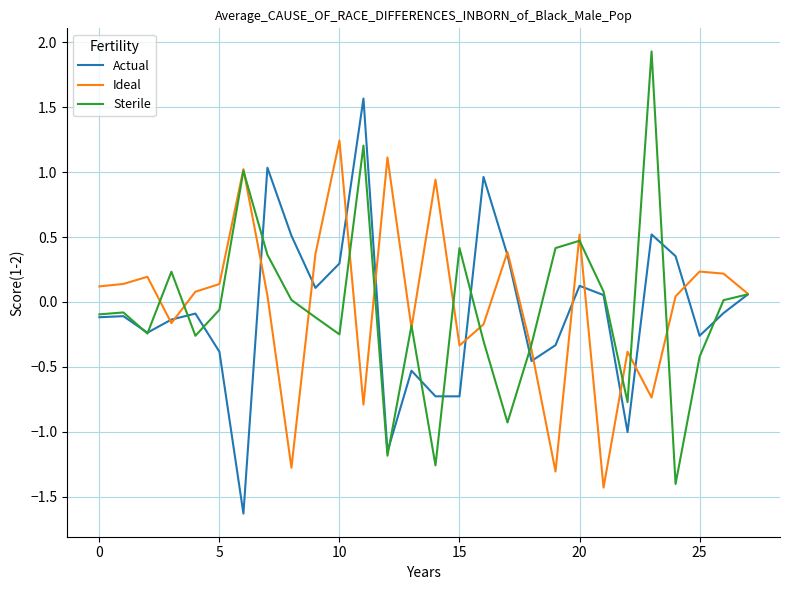

What is the smallest value displayed?

-1.6